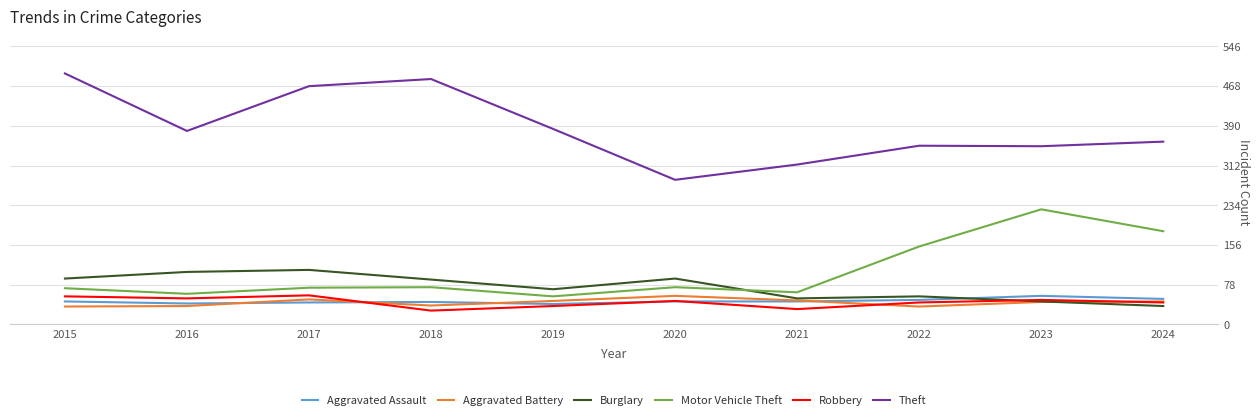

What is the spread (max minus min) of values at 2019?

348